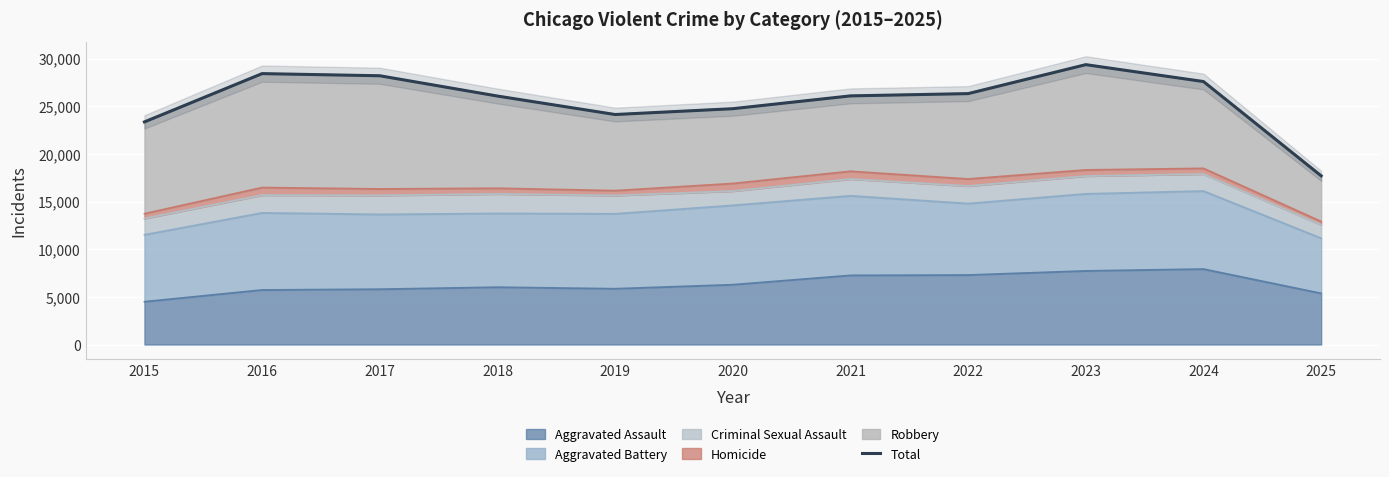

What is the difference between the values at 2024 and 2023?

1771